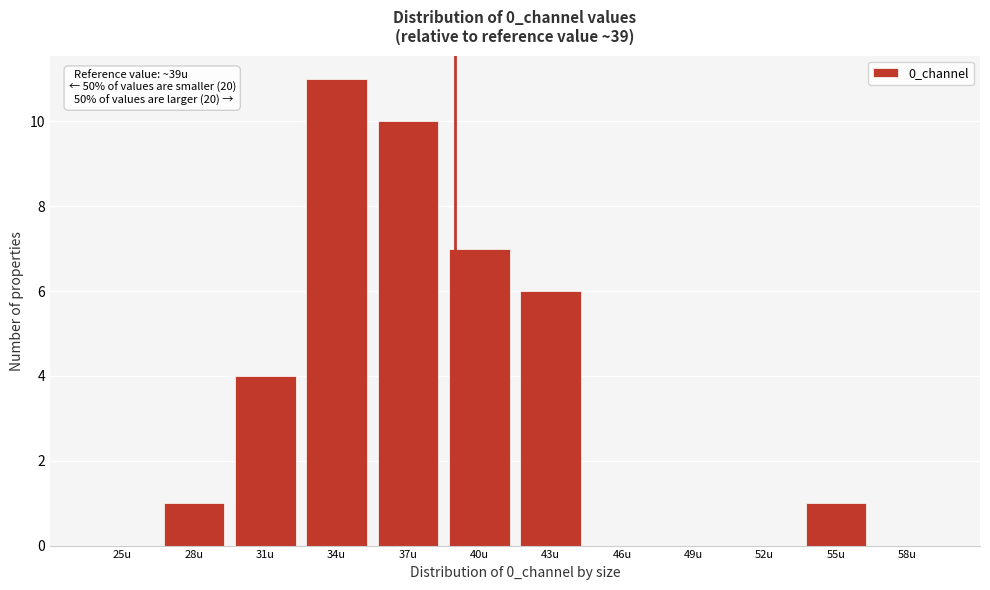

Reading left to right, what are all the values shown in this chart?

25u=0	28u=1	31u=4	34u=11	37u=10	40u=7	43u=6	46u=0	49u=0	52u=0	55u=1	58u=0